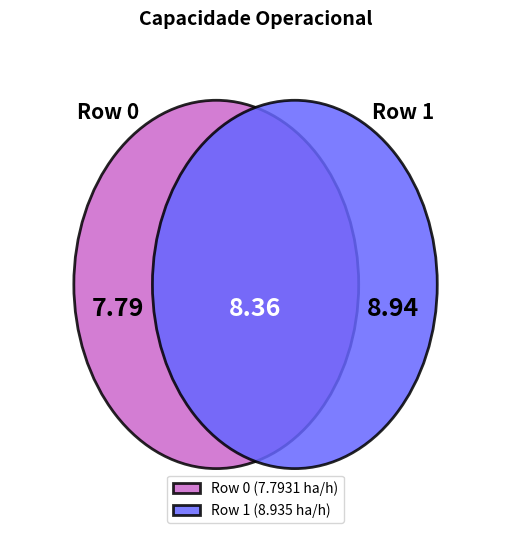

To the nearest percent, what percentage of the pie is 1?

53%